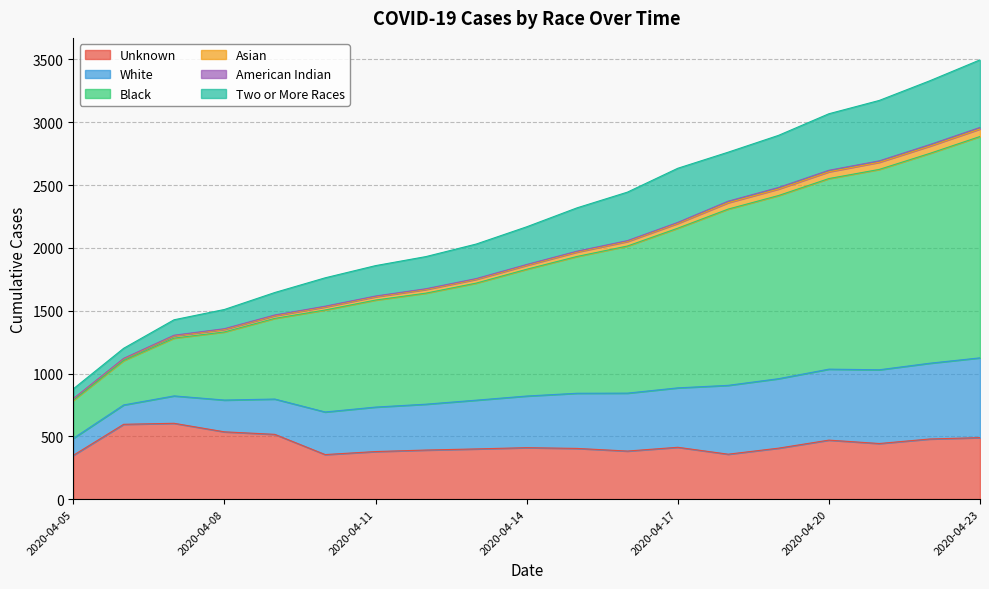

Is it true that Unknown equals 391 at 2020-04-12?

True